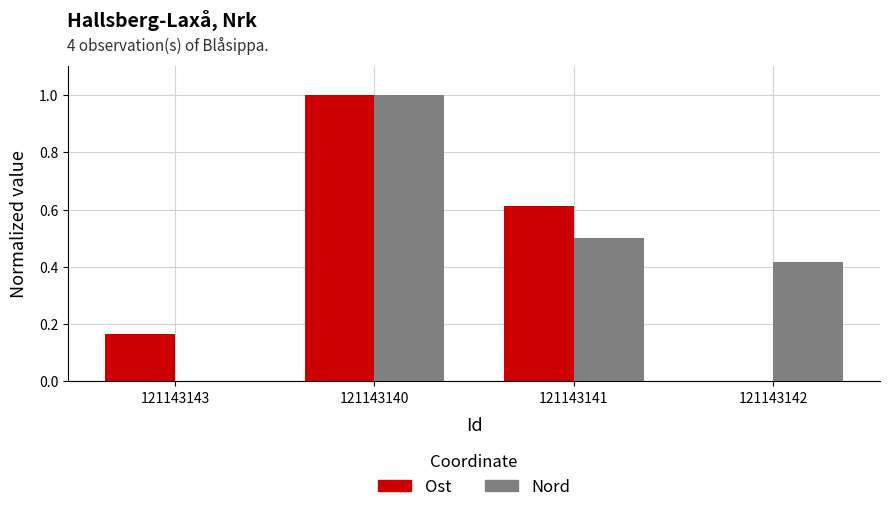

Which series changed the most between 121143140 and 121143141?

Nord